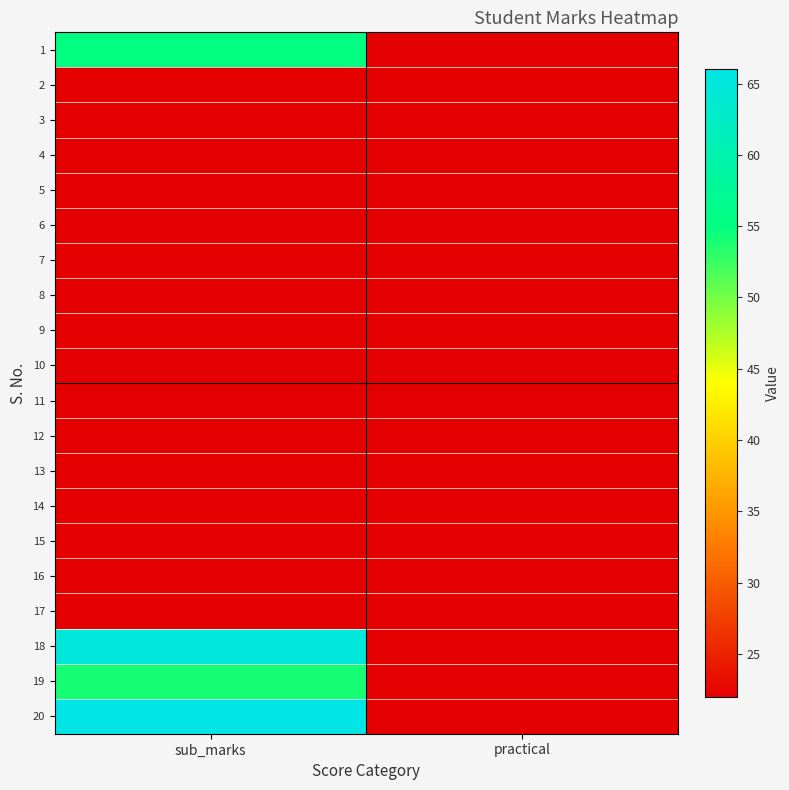

What is the spread (max minus min) of values at sub_marks?

44